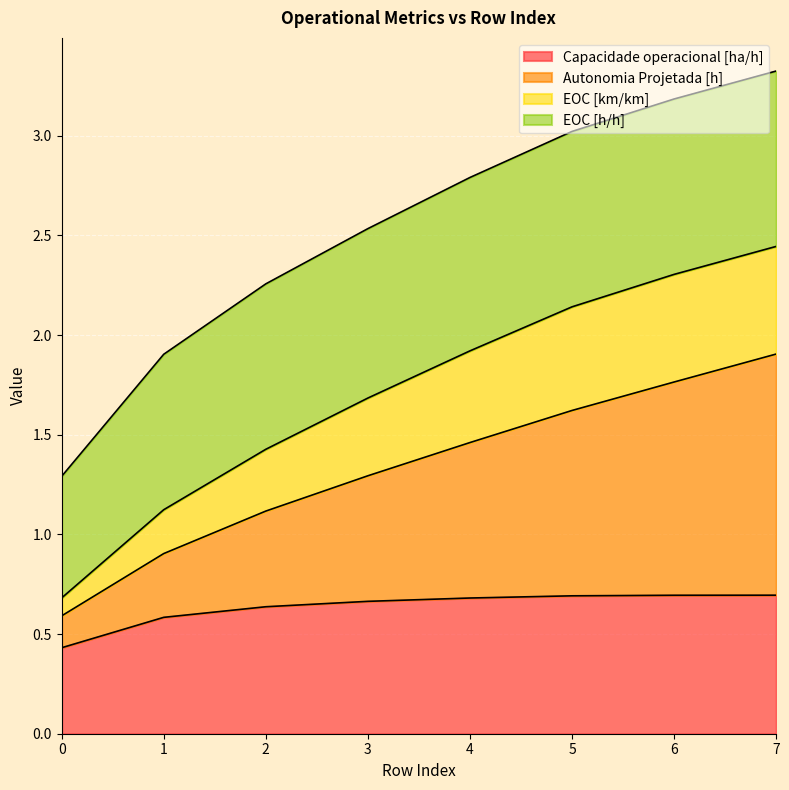

What is the smallest value displayed?

0.4